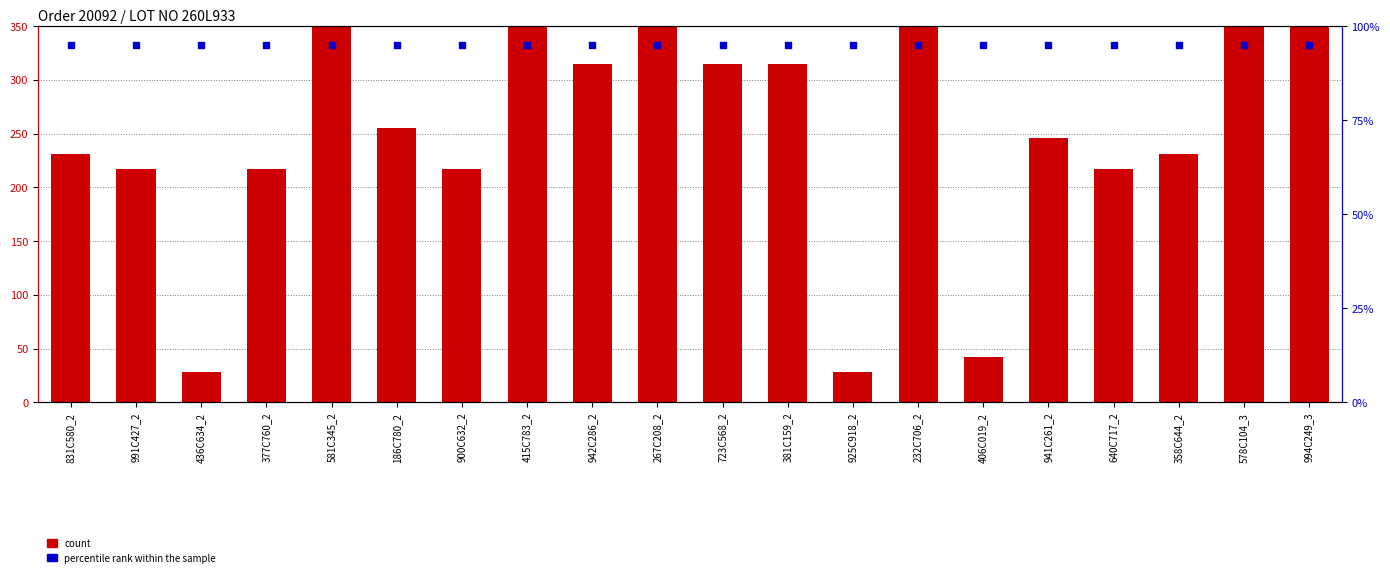

At which category is the sum across all series the highest?

578C104_3